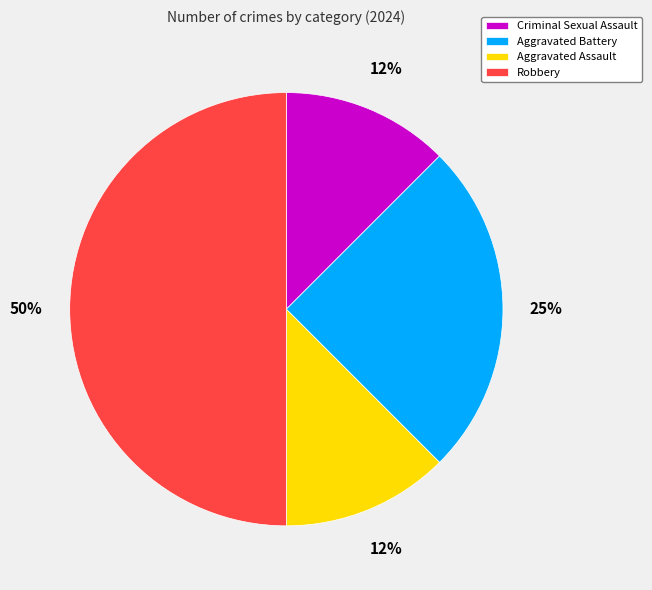

Approximately how many times larger is the value at Aggravated Assault compared to Criminal Sexual Assault?

1.0